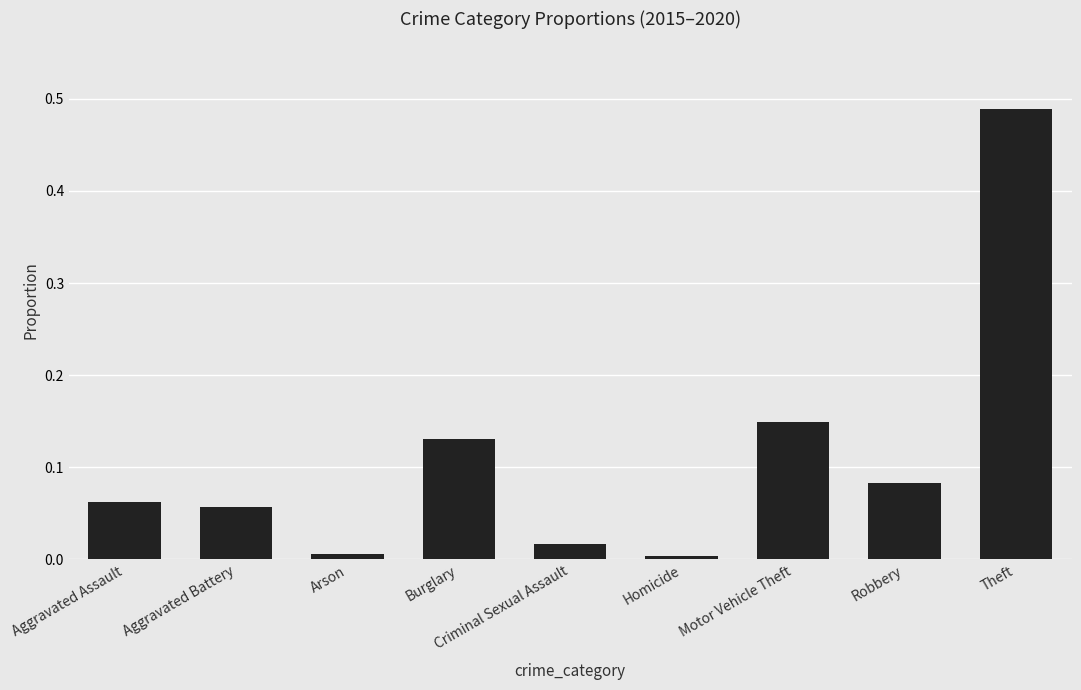

What position from the right is Motor Vehicle Theft?

3